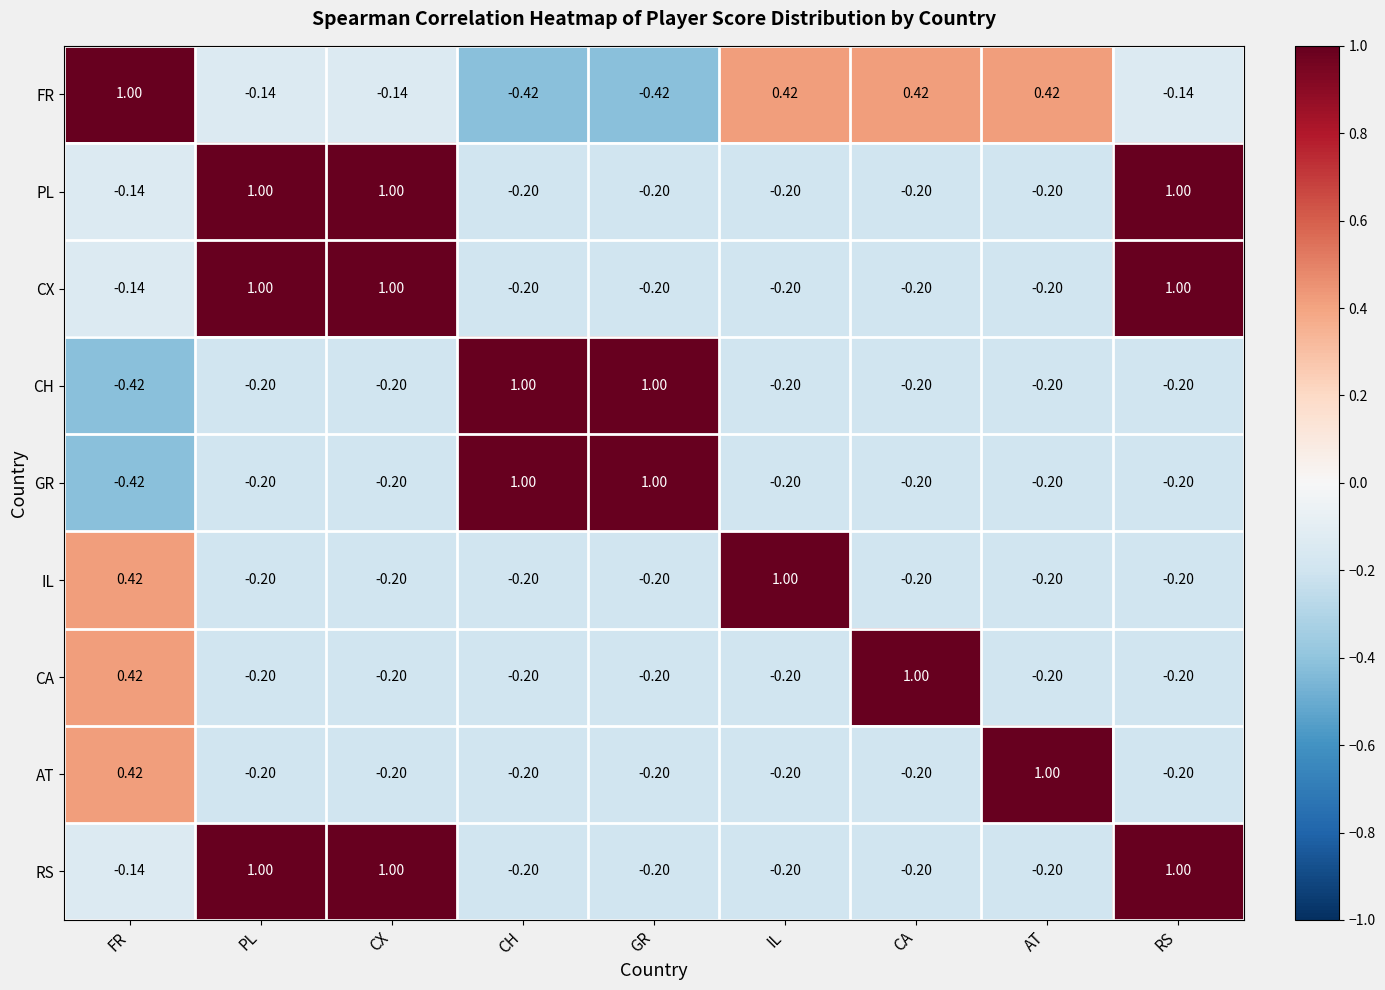

Where does the CX series first go above 0?

PL